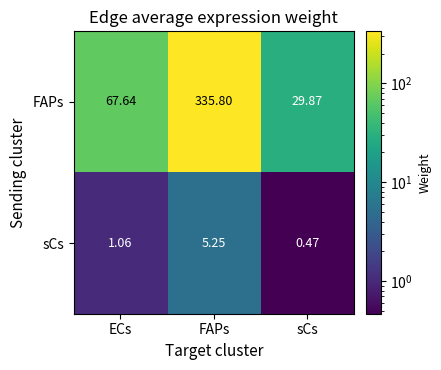

Which series has the largest range (max minus min)?

FAPs